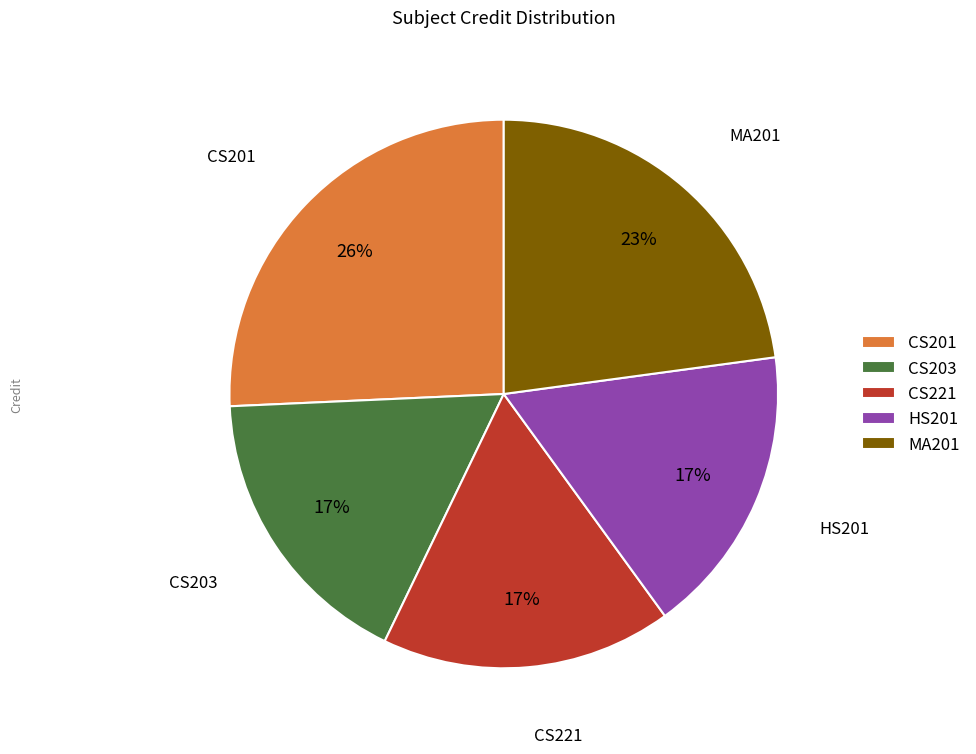

What is the ratio of the value at CS221 to the value at HS201?

1.0